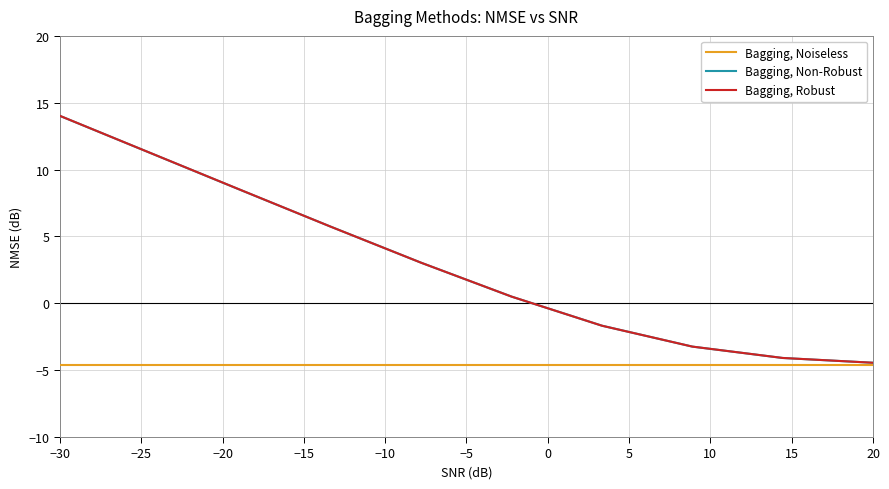

List the series in order of their peak value, highest first.

Bagging, Robust, Bagging, Non-Robust, Bagging, Noiseless